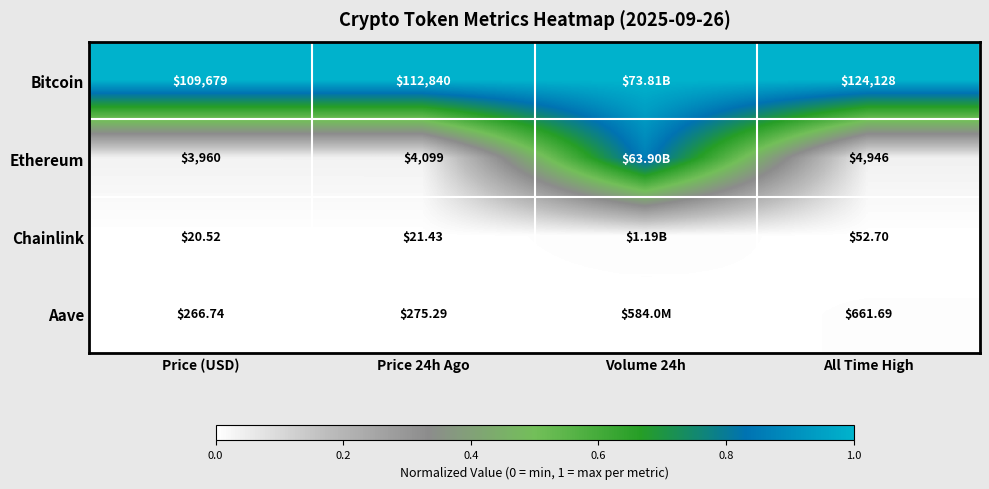

Rank the series at Price (USD) from lowest to highest value.

Chainlink, Aave, Ethereum, Bitcoin